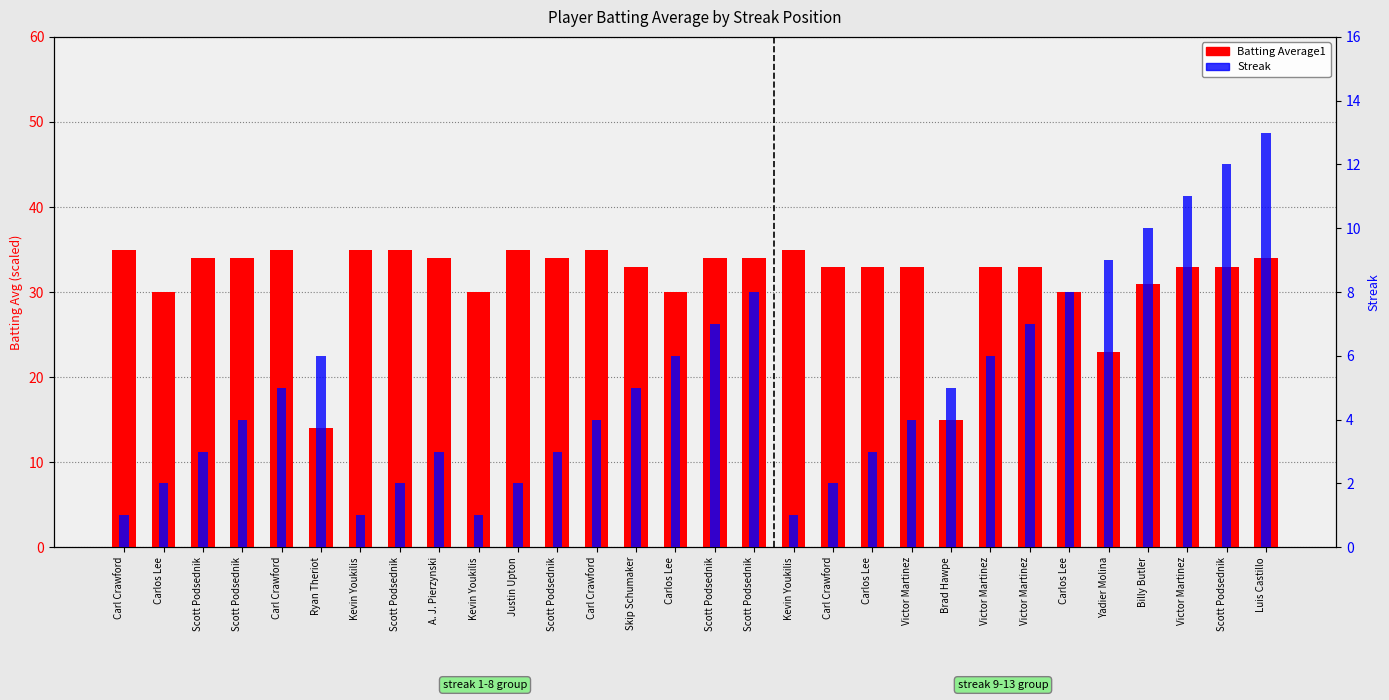

Reading right to left, extract all data points from this chart.

Batting Average1: Luis Castillo=34.0	Scott Podsednik=33.0	Victor Martinez=33.0	Billy Butler=31.0	Yadier Molina=23.0	Carlos Lee=30.0	Victor Martinez=33.0	Victor Martinez=33.0	Brad Hawpe=15.0	Victor Martinez=33.0	Carlos Lee=33.0	Carl Crawford=33.0	Kevin Youkilis=35.0	Scott Podsednik=34.0	Scott Podsednik=34.0	Carlos Lee=30.0	Skip Schumaker=33.0	Carl Crawford=35.0	Scott Podsednik=34.0	Justin Upton=35.0	Kevin Youkilis=30.0	A. J. Pierzynski=34.0	Scott Podsednik=35.0	Kevin Youkilis=35.0	Ryan Theriot=14.0	Carl Crawford=35.0	Scott Podsednik=34.0	Scott Podsednik=34.0	Carlos Lee=30.0	Carl Crawford=35.0
Streak: Luis Castillo=13.0	Scott Podsednik=12.0	Victor Martinez=11.0	Billy Butler=10.0	Yadier Molina=9.0	Carlos Lee=8.0	Victor Martinez=7.0	Victor Martinez=6.0	Brad Hawpe=5.0	Victor Martinez=4.0	Carlos Lee=3.0	Carl Crawford=2.0	Kevin Youkilis=1.0	Scott Podsednik=8.0	Scott Podsednik=7.0	Carlos Lee=6.0	Skip Schumaker=5.0	Carl Crawford=4.0	Scott Podsednik=3.0	Justin Upton=2.0	Kevin Youkilis=1.0	A. J. Pierzynski=3.0	Scott Podsednik=2.0	Kevin Youkilis=1.0	Ryan Theriot=6.0	Carl Crawford=5.0	Scott Podsednik=4.0	Scott Podsednik=3.0	Carlos Lee=2.0	Carl Crawford=1.0